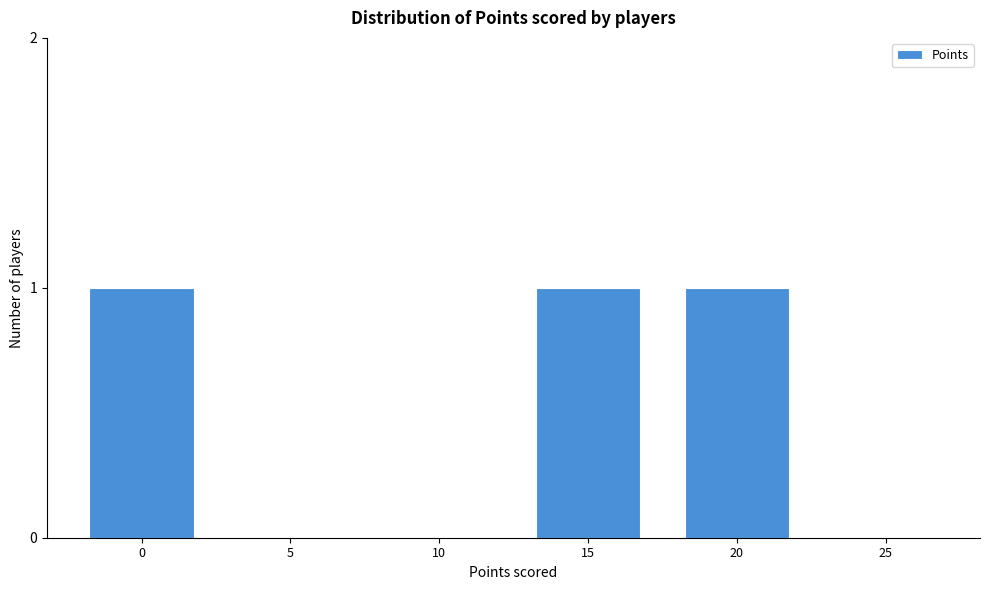

Reading left to right, extract all data points from this chart.

0=1	5=0	10=0	15=1	20=1	25=0